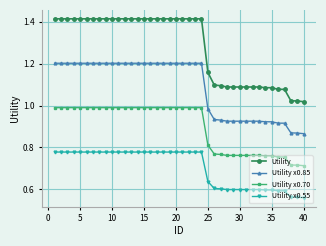

True or false: Utility x0.70 and Utility cross at least once.

False